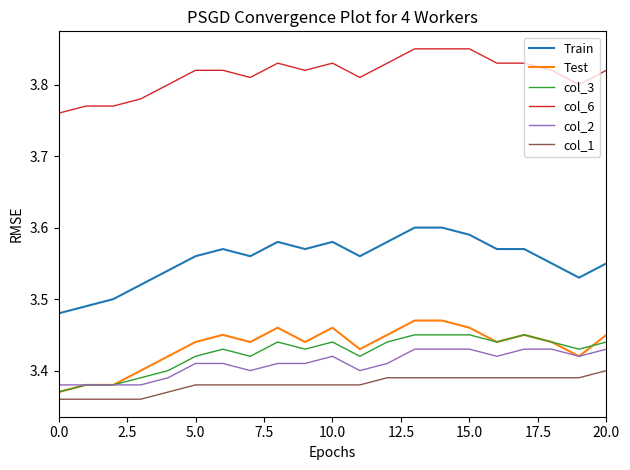

True or false: col_6 and Test cross at least once.

False